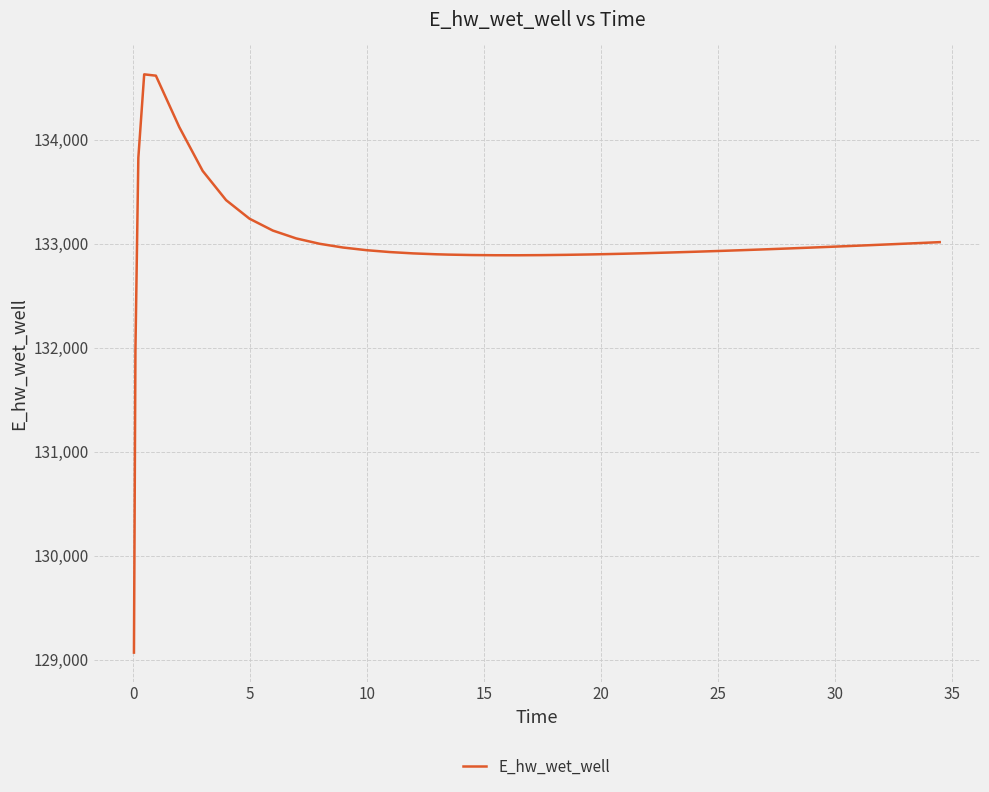

What is the minimum value shown in the chart?

129070.3